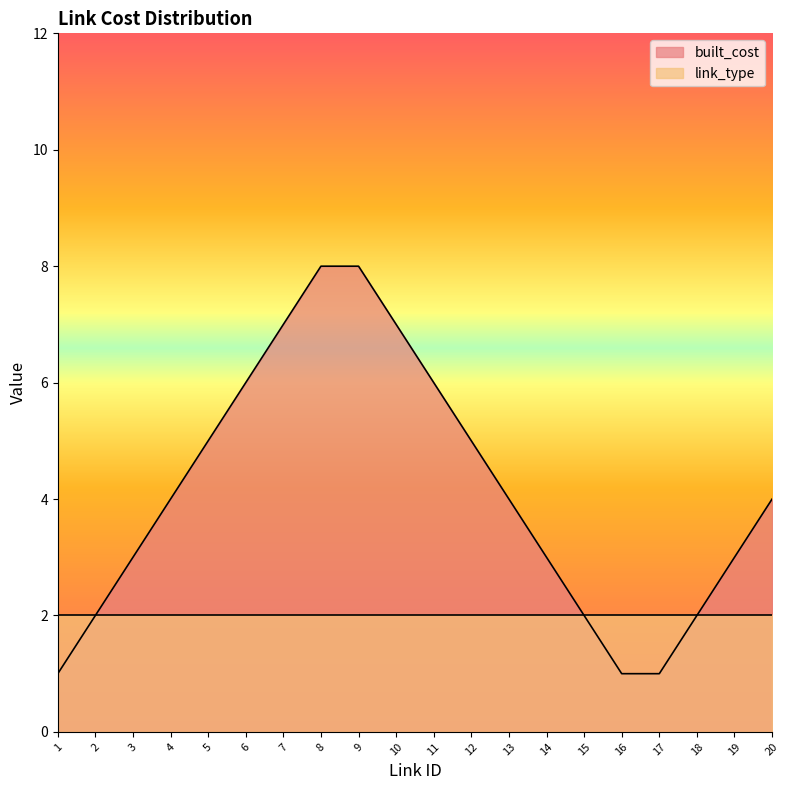

Count the values in the range 2 to 6.

13